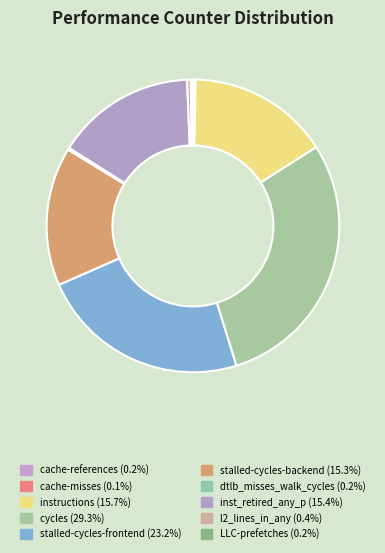

What is the change in value from dtlb_misses_walk_cycles to LLC-prefetches?

+21636881